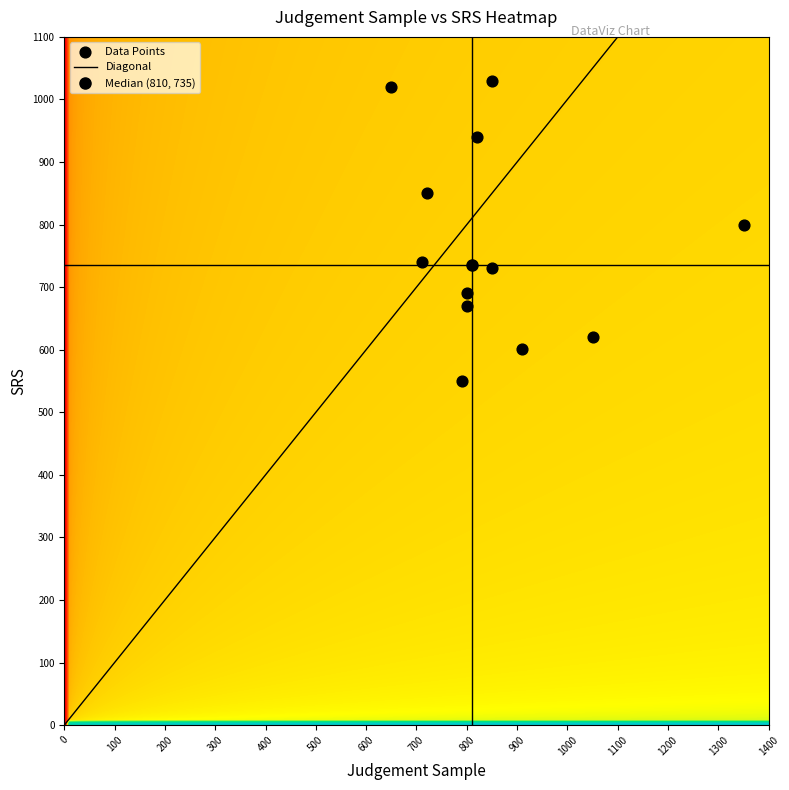

What is the highest value of the Diagonal series?

1100.0